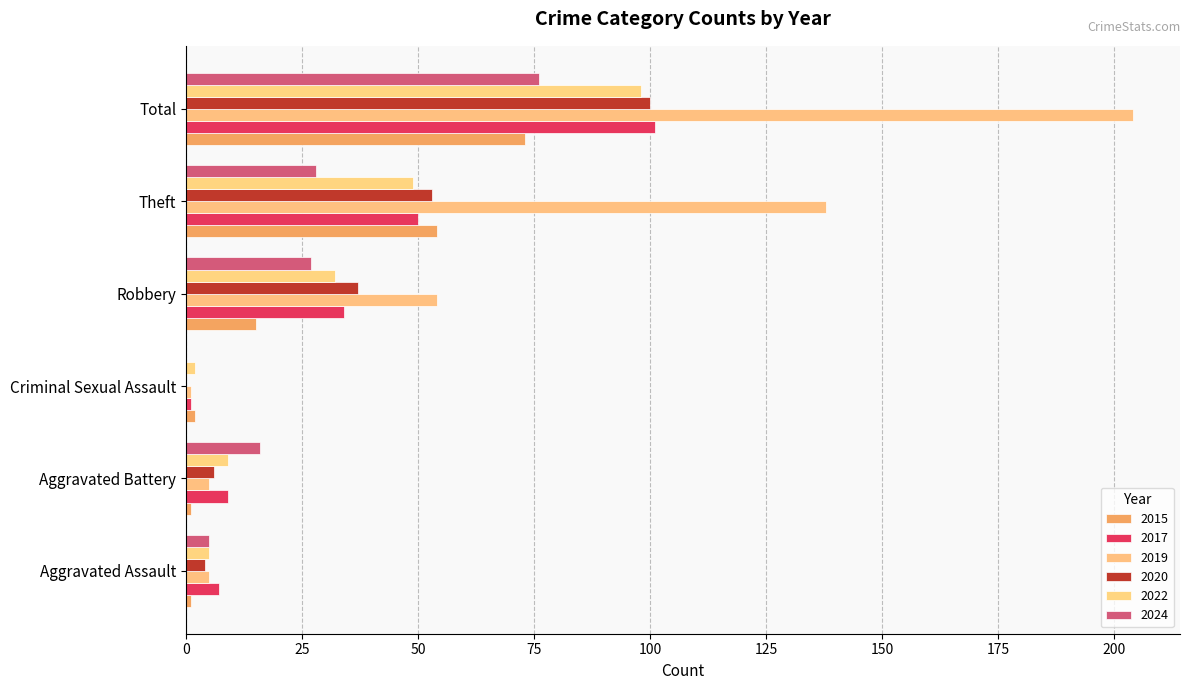

What are all the series names shown in the legend?

2015, 2017, 2019, 2020, 2022, 2024